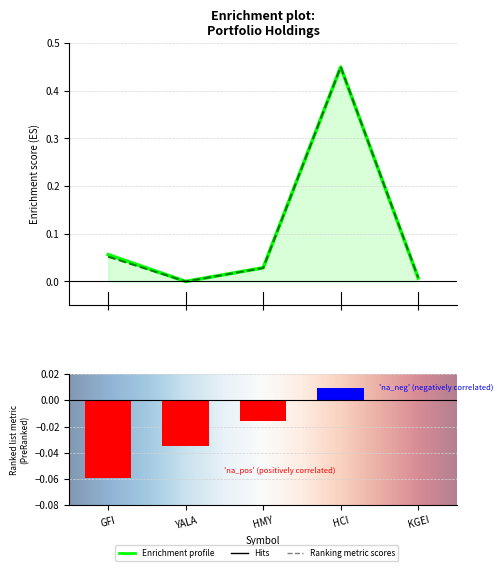

True or false: price_buy has a value of 0.0 at KGEI.

False